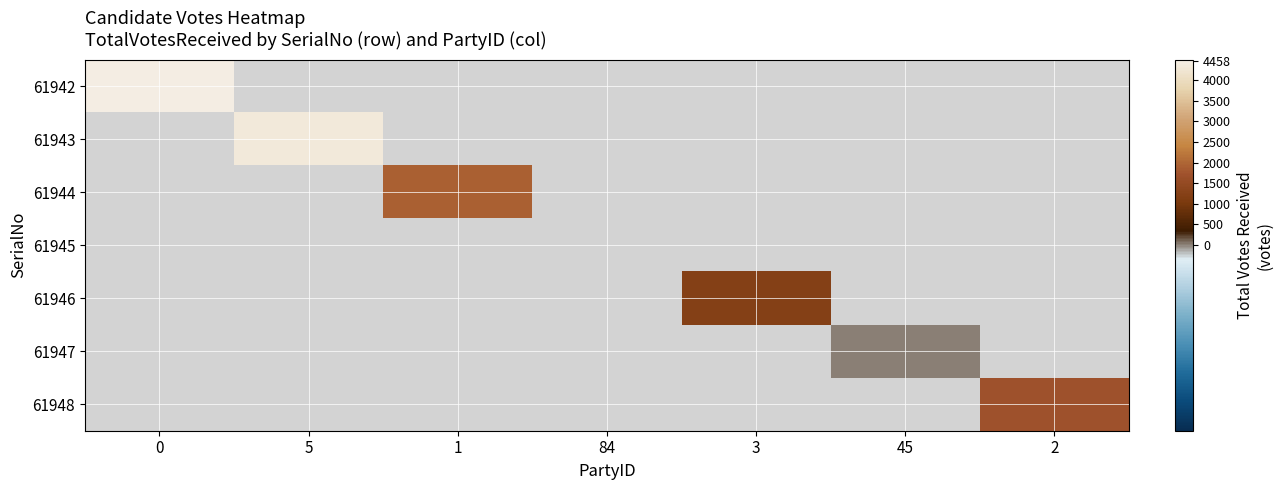

At 0, list the series in order from smallest to largest.

61942, 61943, 61944, 61945, 61946, 61947, 61948